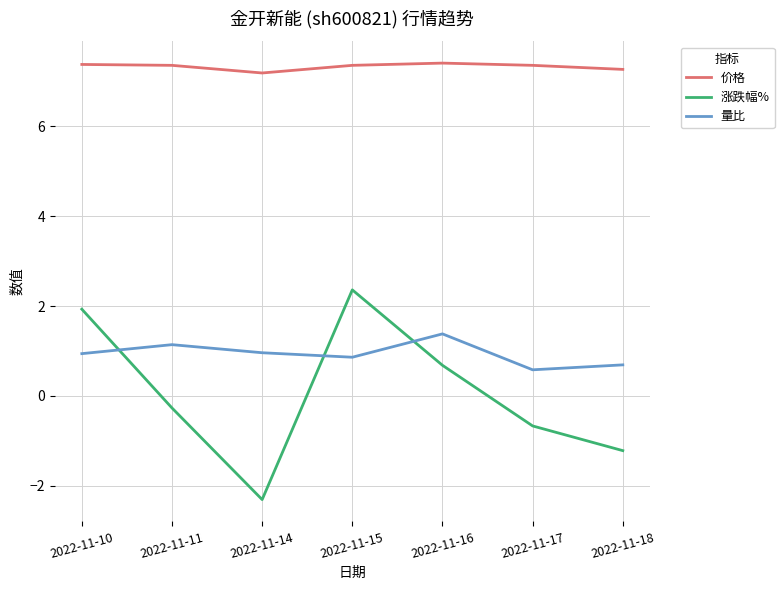

Rank the series by their maximum value, from highest to lowest.

价格, 涨跌幅%, 量比